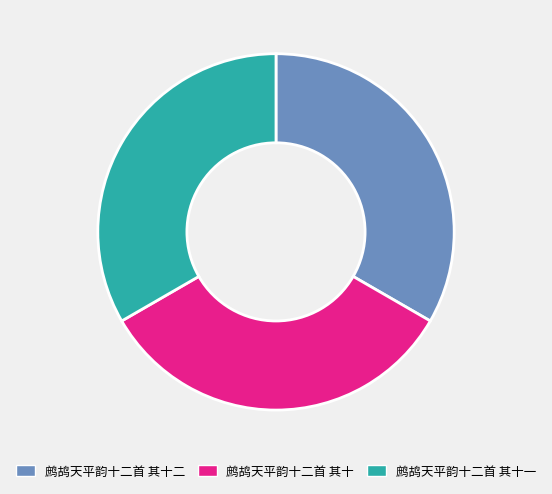

Do 鹧鸪天平韵十二首 其十一 and 鹧鸪天平韵十二首 其十二 together represent more than half of the pie?

Yes